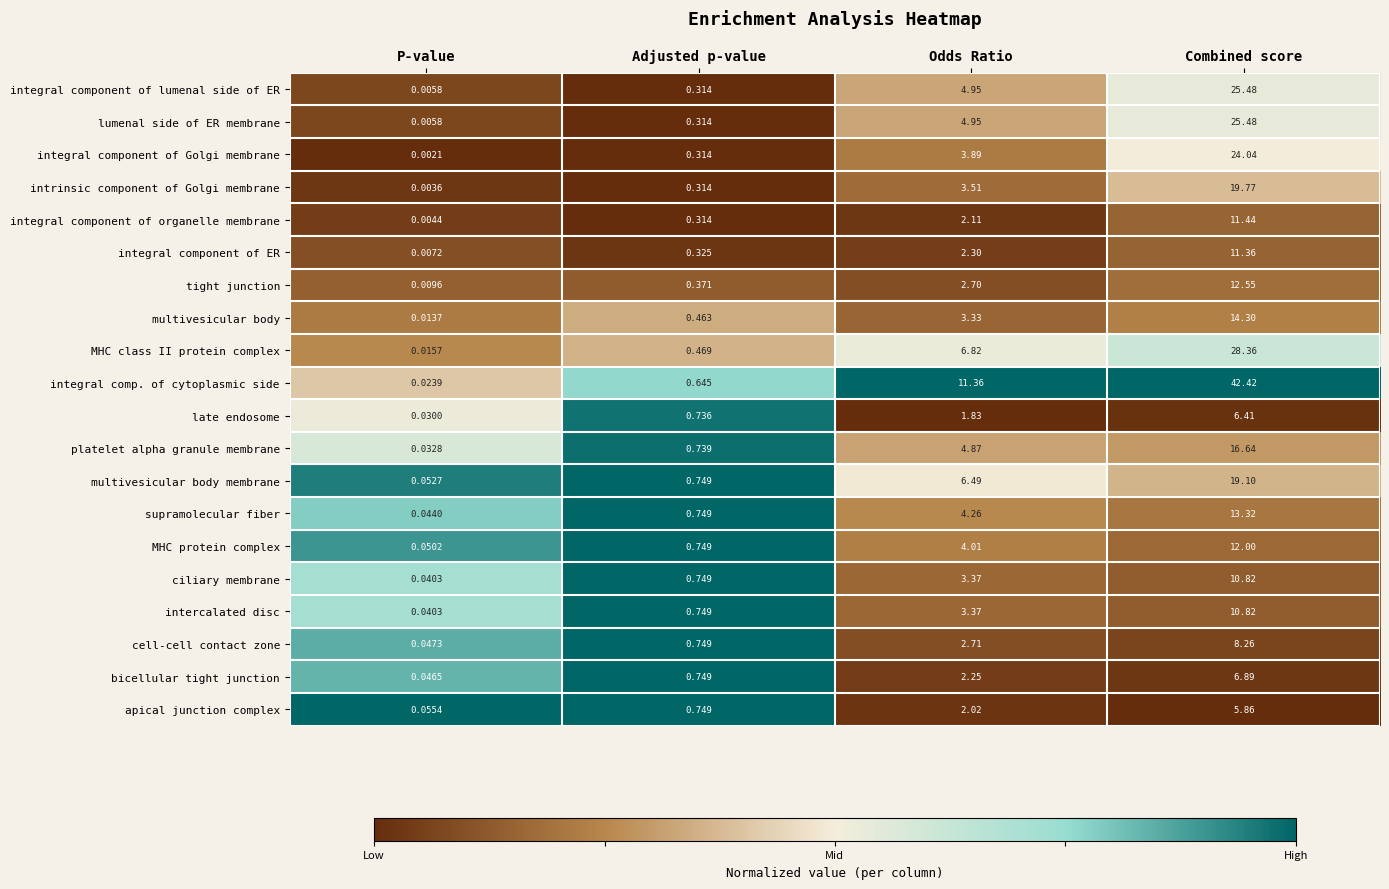

List the labels in order of late endosome value, largest first.

Combined score, Odds Ratio, Adjusted p-value, P-value